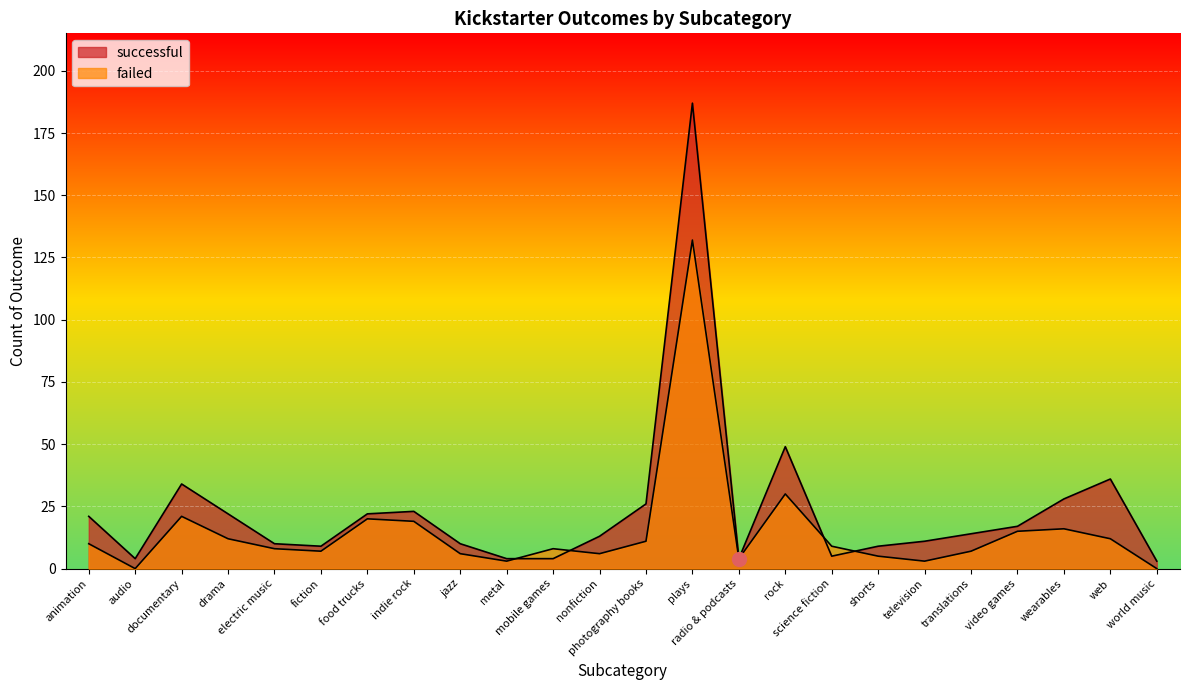

Between audio and radio & podcasts, which series saw the biggest shift?

failed